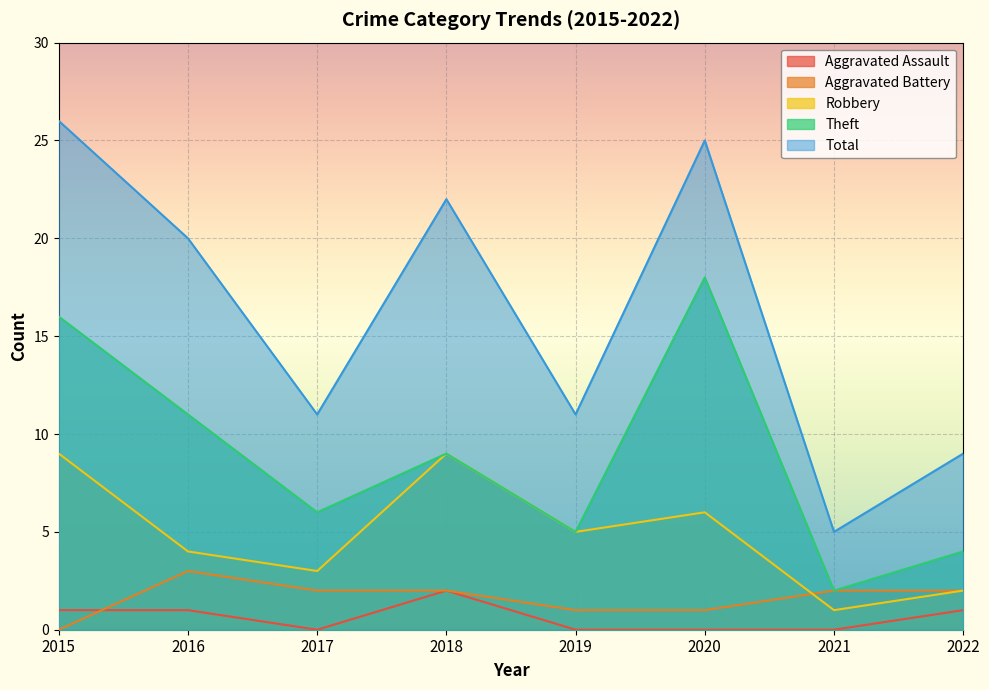

How many Robbery values are between 3 and 9?

6